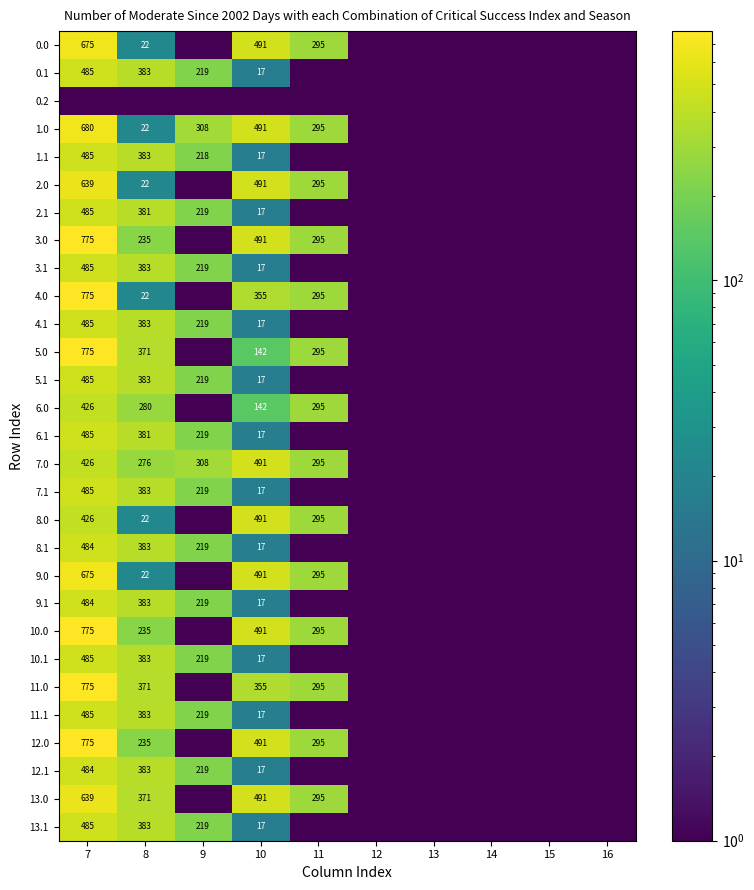

True or false: 0.0 has a value of 675.0 at 7.

True